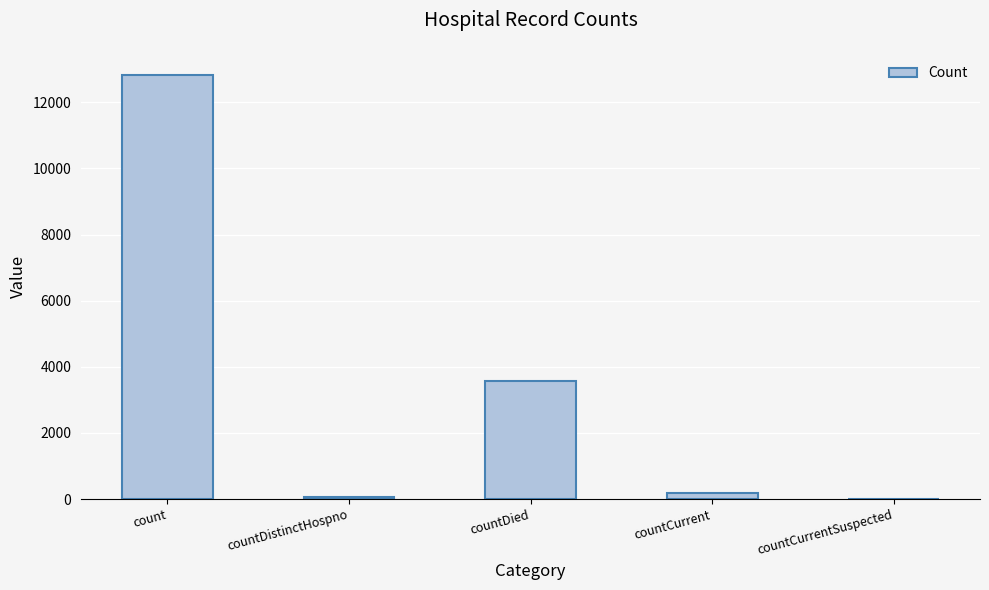

Are the bars grouped side by side (vs. stacked)?

No